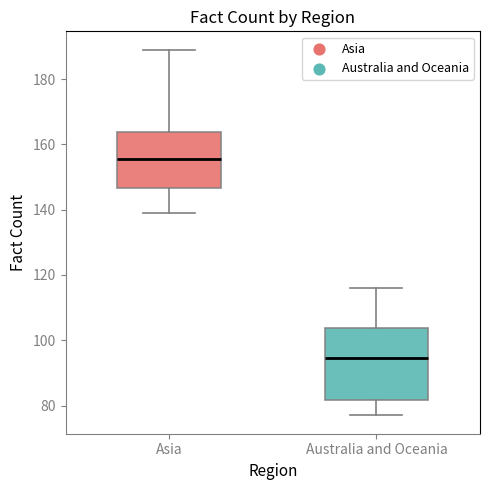

Where does the lower whisker of the box for Asia end on the y-axis? The values are not printed on the chart, so give them approximately, as read against the axis.

140